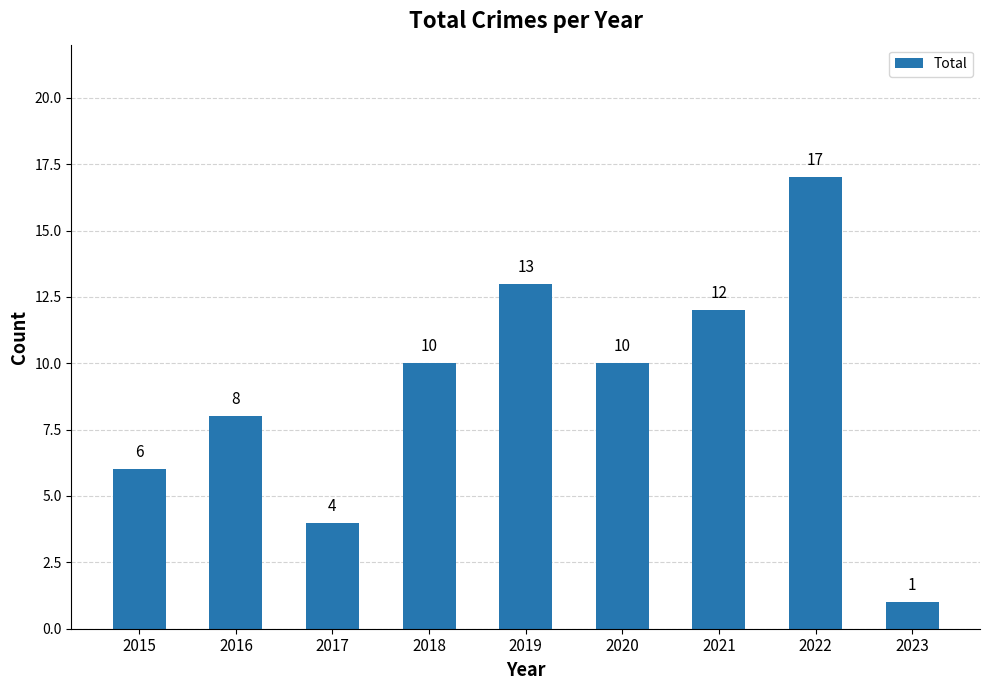

Reading left to right, extract all data points from this chart.

6	8	4	10	13	10	12	17	1